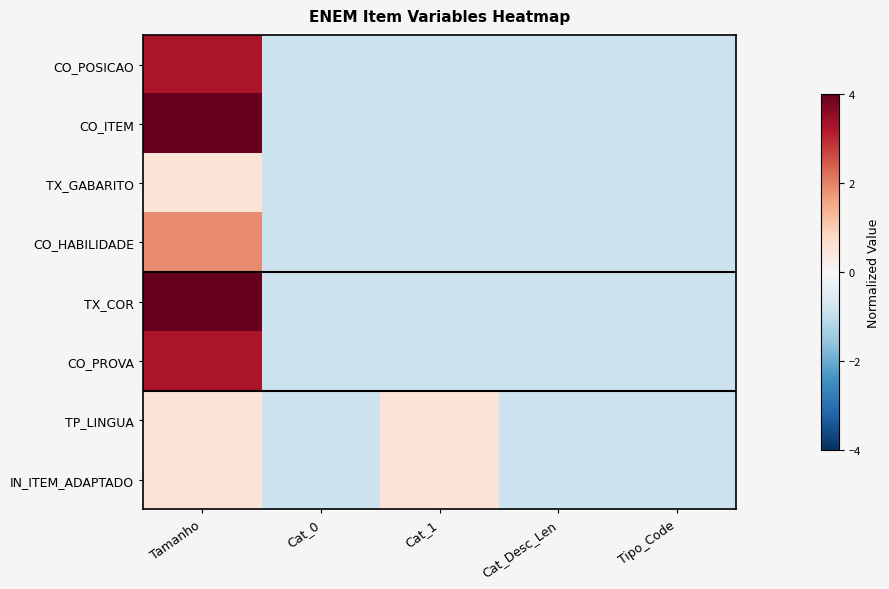

At how many categories does at least one series exceed 2?

1